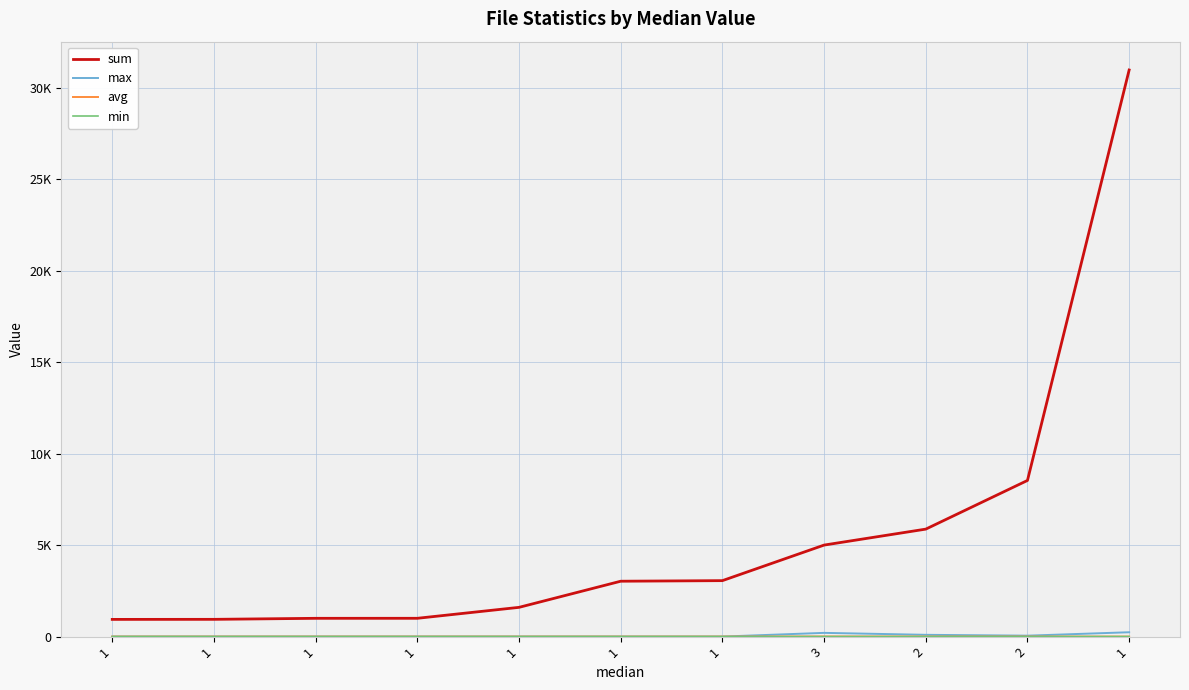

Does the chart display data point markers on the line(s)?

No